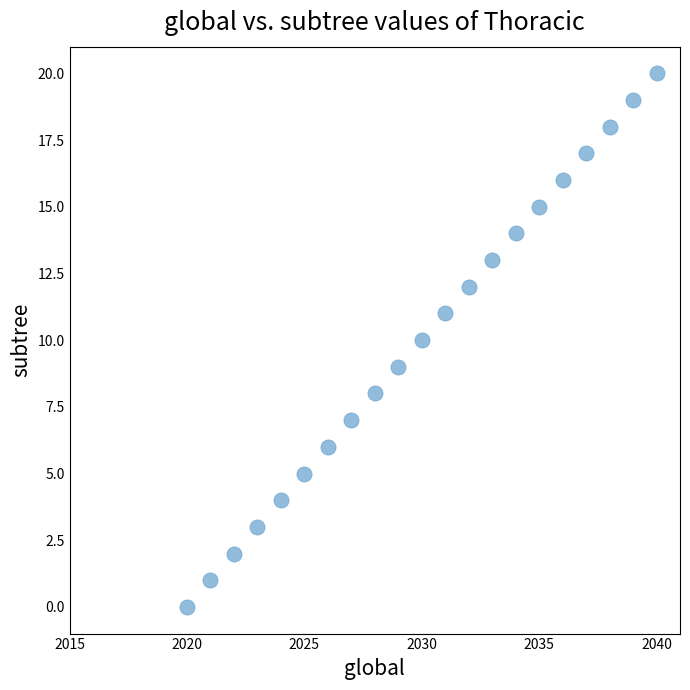

What is the range of X values (max minus min)?

20